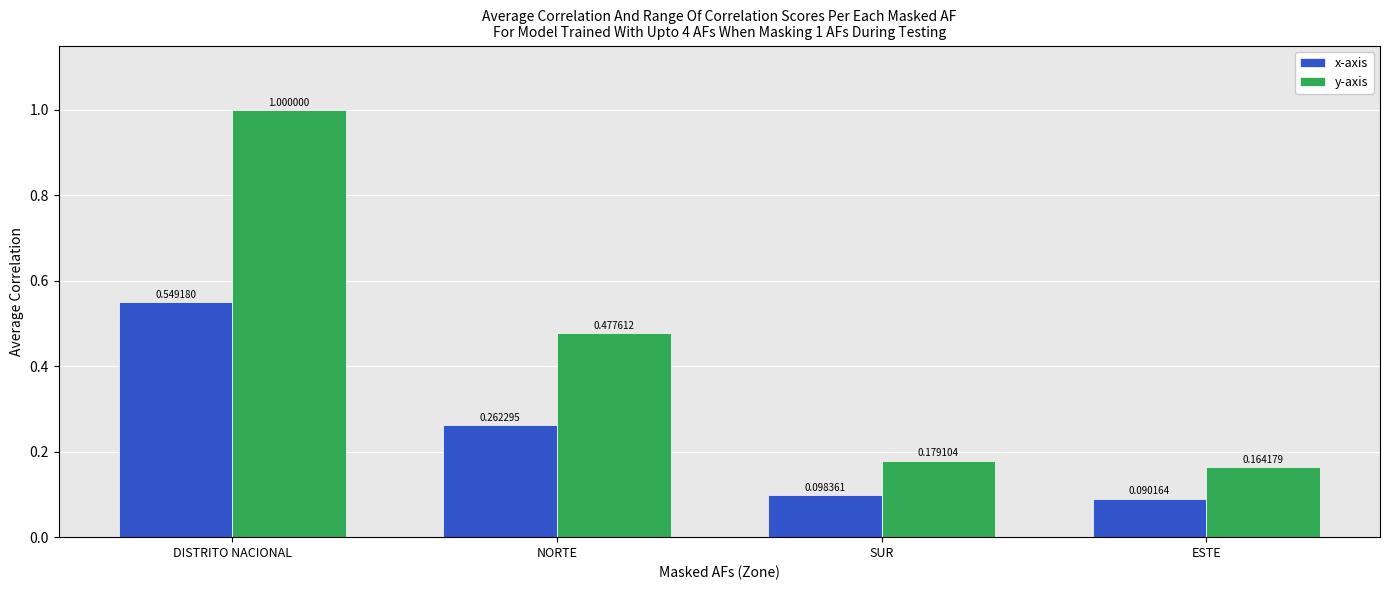

Does the chart contain stacked bars?

No